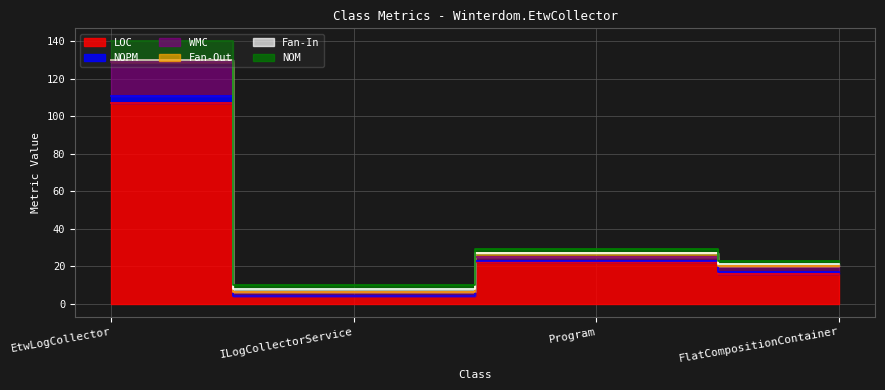

True or false: NOPM and WMC cross at least once.

False